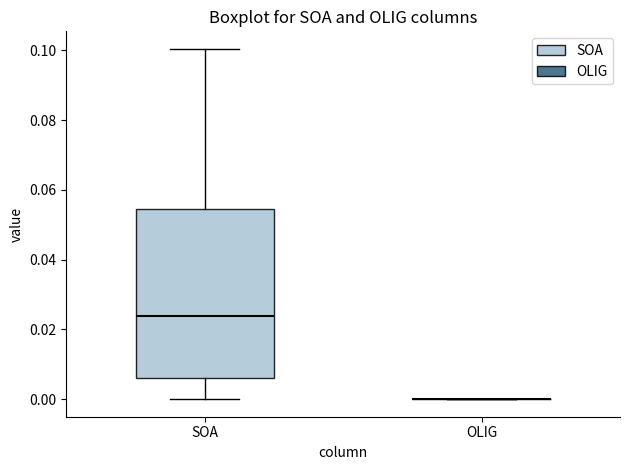

Reading left to right, read every box against the y-axis: the position of its median line, the range the box covers, and the ends of its whiskers. The values are not printed on the chart, so give them approximately, as read against the axis.

SOA: median 0.024, box 0.006 to 0.054, whiskers 0.000 to 0.100
OLIG: box collapsed to a line at 0.000, whiskers 0.000 to 0.000